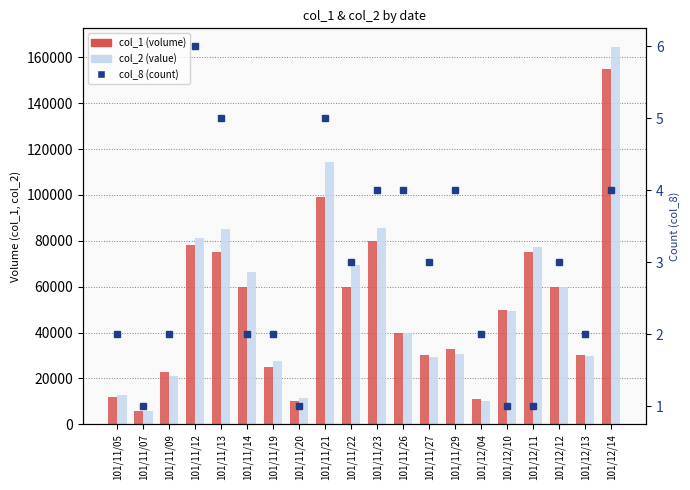

Reading left to right, list all the values displayed in this chart.

col_1: 101/11/05=12000	101/11/07=6000	101/11/09=23000	101/11/12=78000	101/11/13=75000	101/11/14=60000	101/11/19=25000	101/11/20=10000	101/11/21=99000	101/11/22=60000	101/11/23=80000	101/11/26=40000	101/11/27=30000	101/11/29=33000	101/12/04=11000	101/12/10=50000	101/12/11=75000	101/12/12=60000	101/12/13=30000	101/12/14=155000
col_2: 101/11/05=12900	101/11/07=6000	101/11/09=21130	101/11/12=81130	101/11/13=85200	101/11/14=66200	101/11/19=27700	101/11/20=11300	101/11/21=114530	101/11/22=69400	101/11/23=85800	101/11/26=40000	101/11/27=29400	101/11/29=30790	101/12/04=10010	101/12/10=49500	101/12/11=77250	101/12/12=60000	101/12/13=29700	101/12/14=164450
col_8: 101/11/05=2	101/11/07=1	101/11/09=2	101/11/12=6	101/11/13=5	101/11/14=2	101/11/19=2	101/11/20=1	101/11/21=5	101/11/22=3	101/11/23=4	101/11/26=4	101/11/27=3	101/11/29=4	101/12/04=2	101/12/10=1	101/12/11=1	101/12/12=3	101/12/13=2	101/12/14=4